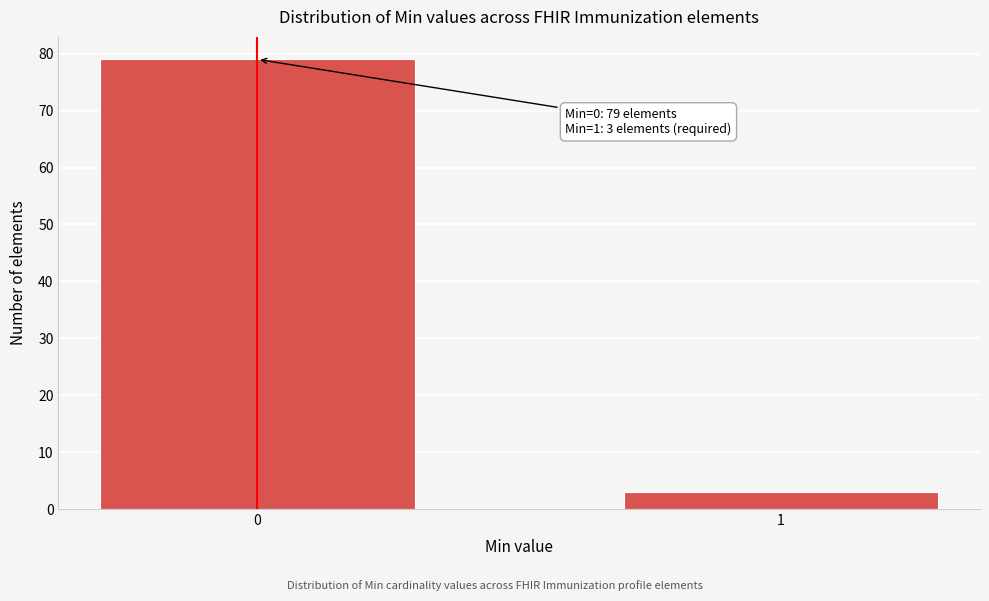

Reading left to right, what are all the values shown in this chart?

79	3